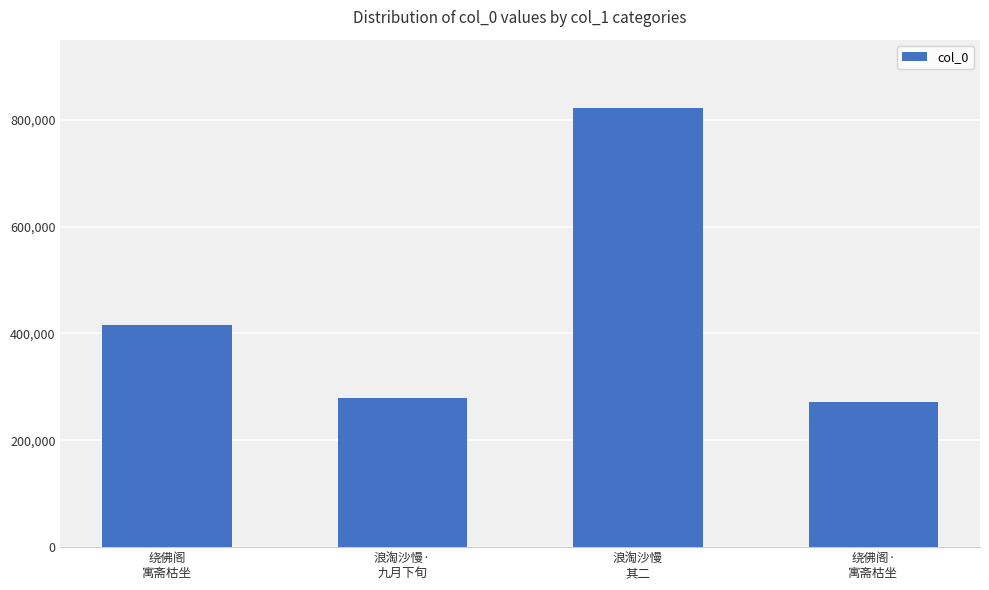

List the labels in order of value, smallest first.

绕佛阁·
寓斋枯坐, 浪淘沙慢·
九月下旬, 绕佛阁
寓斋枯坐, 浪淘沙慢
其二